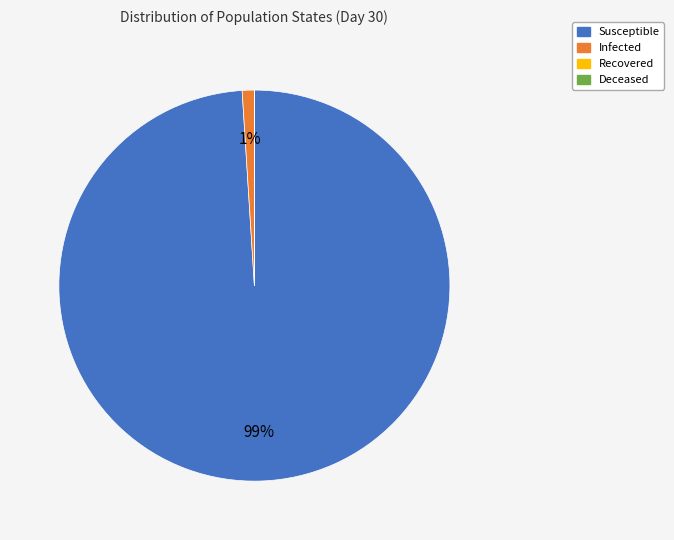

To the nearest percent, what is the difference between the Infected and Susceptible slice percentages?

98%